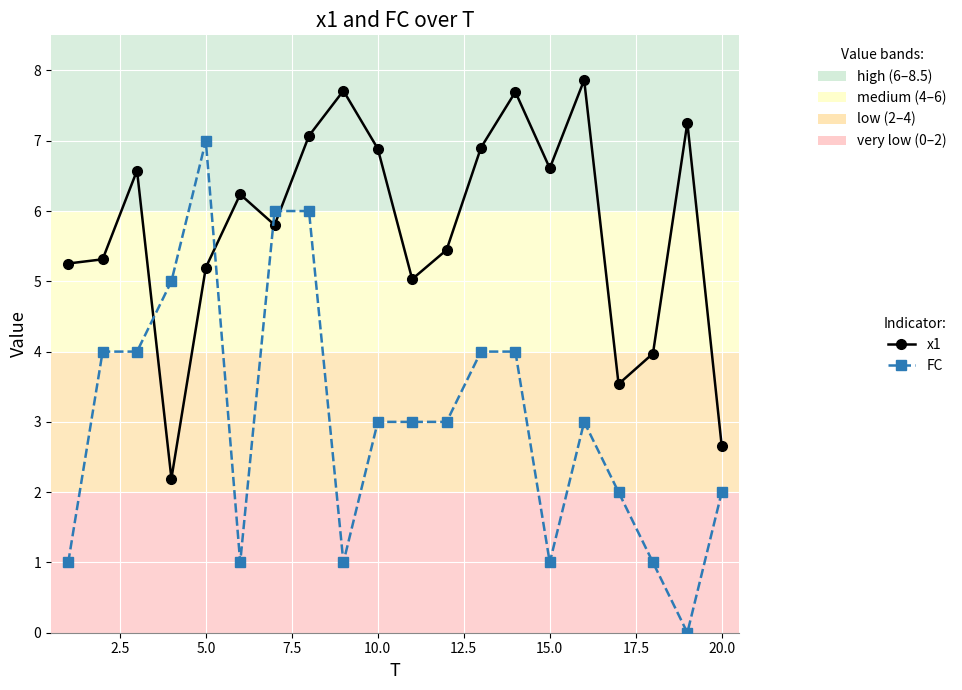

What is the difference between the maximum and minimum values in the FC series?

7.0